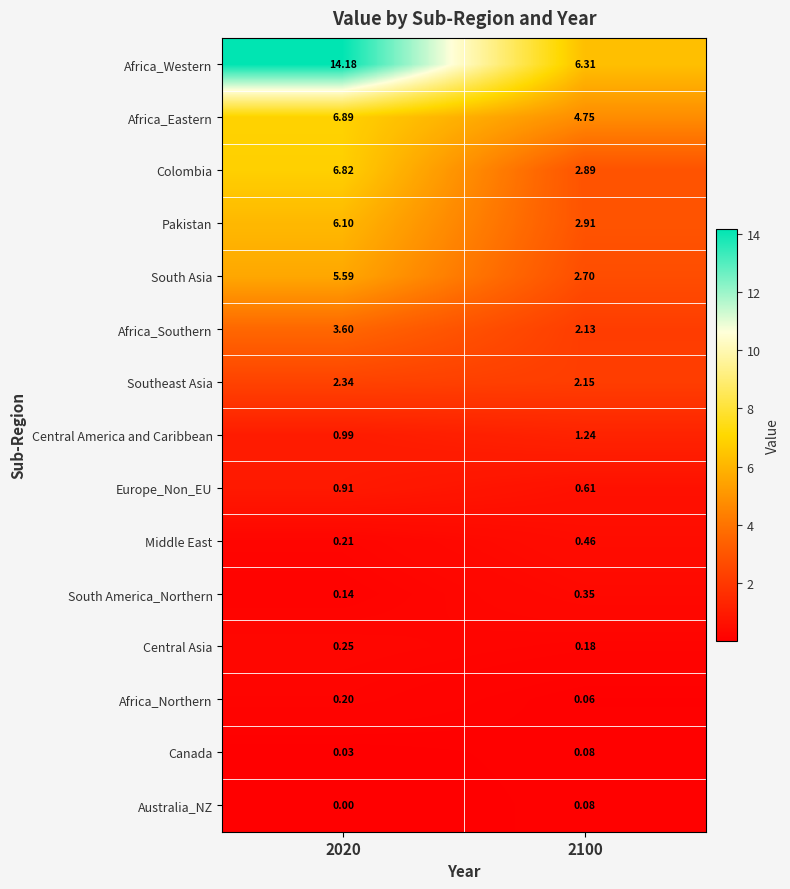

At 2020, list the series in order from largest to smallest.

Africa_Western, Africa_Eastern, Colombia, Pakistan, South Asia, Africa_Southern, Southeast Asia, Central America and Caribbean, Europe_Non_EU, Central Asia, Middle East, Africa_Northern, South America_Northern, Canada, Australia_NZ